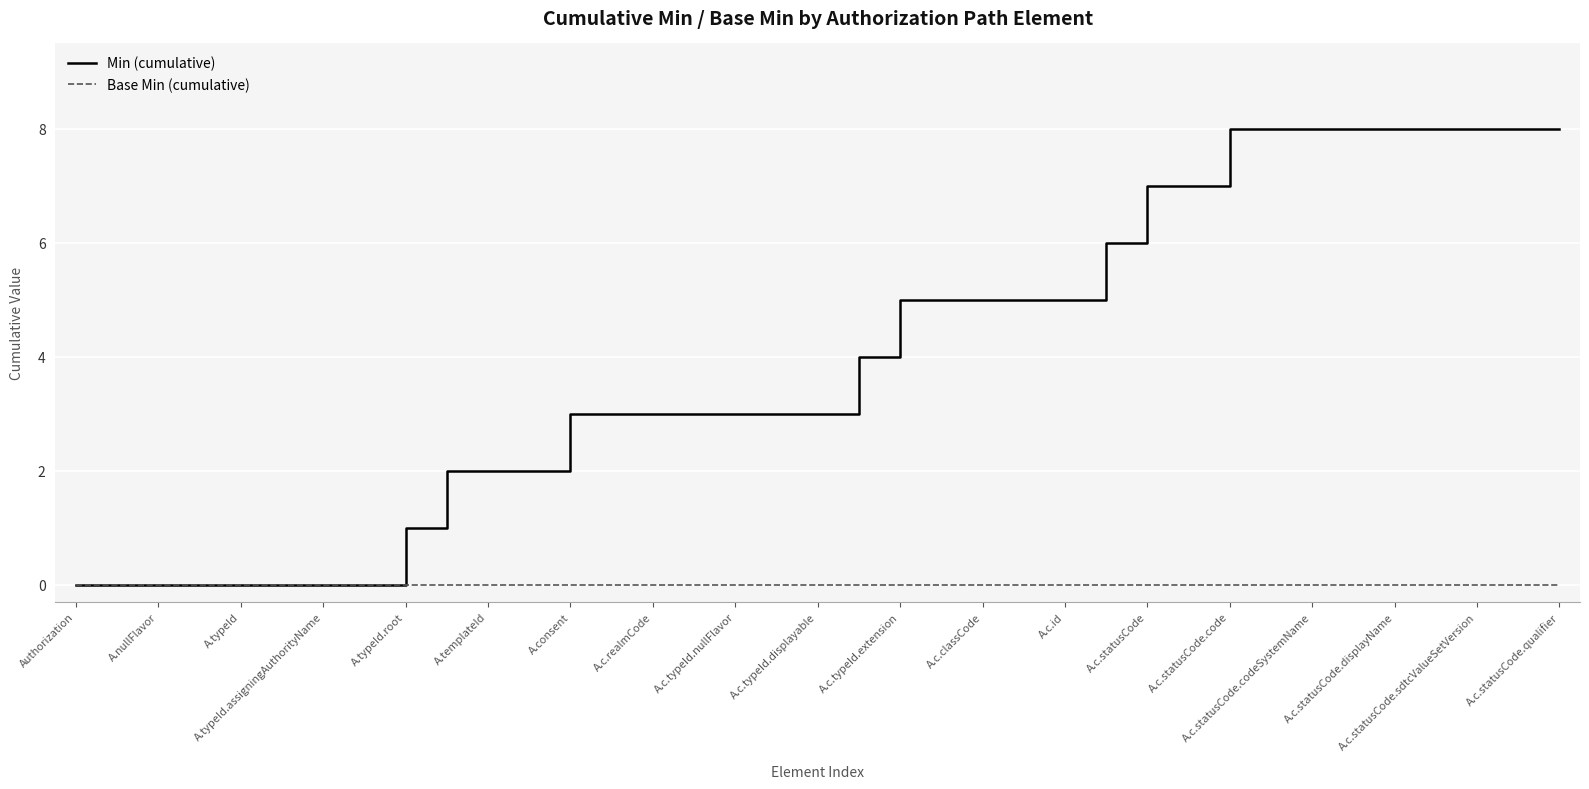

Which series has the largest range (max minus min)?

Min (cumulative)